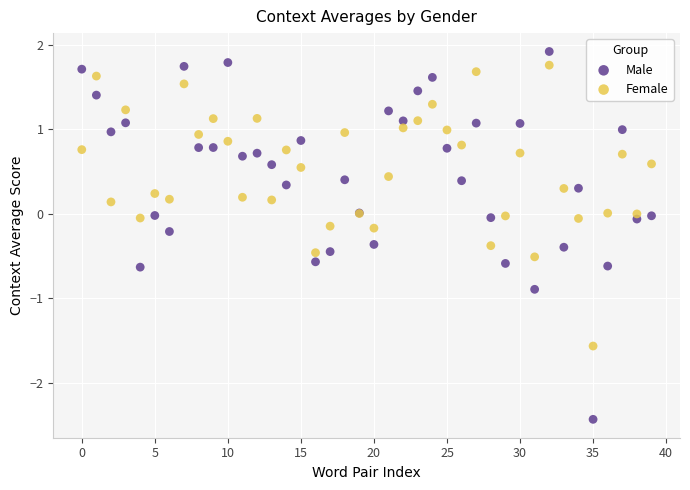

Which series has the widest spread of Y values?

Male